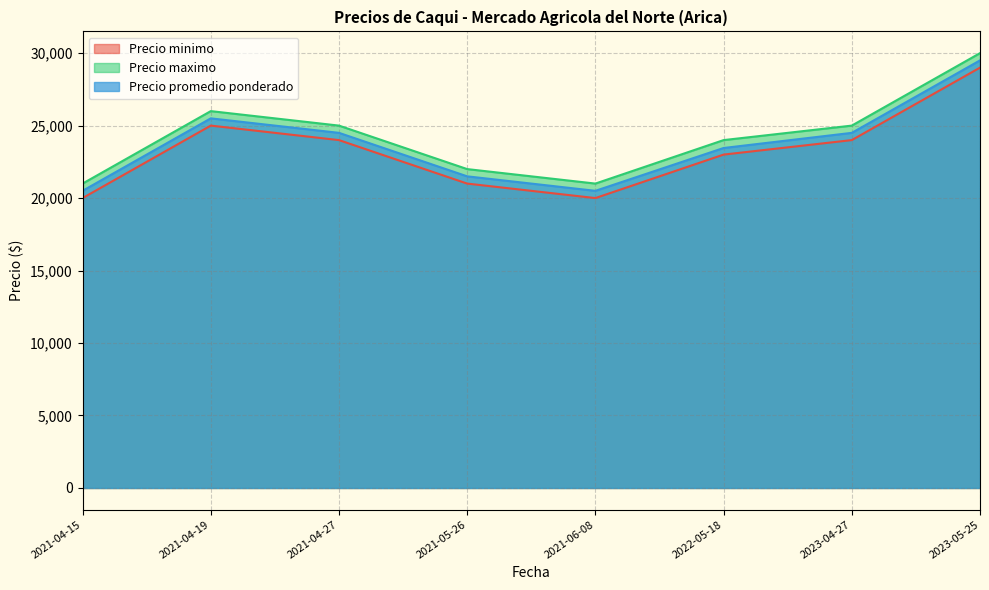

How many lines are shown in the chart?

3